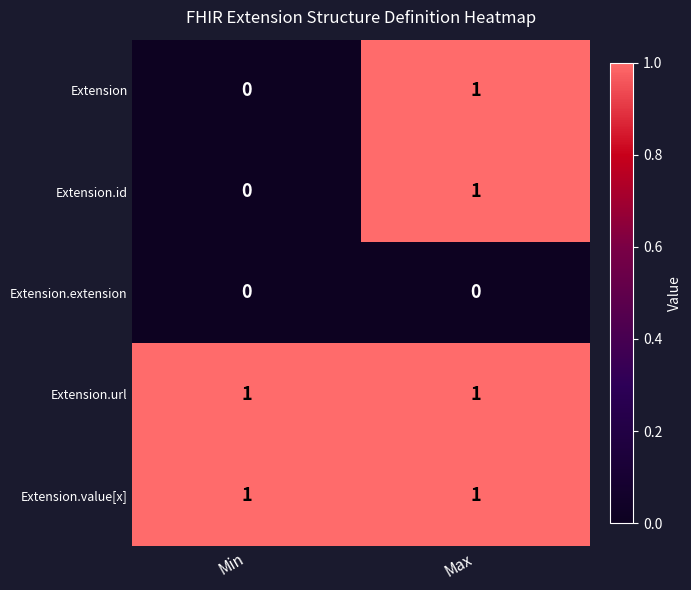

Is the value of Extension at Min greater than the value of Extension.url at Max?

No